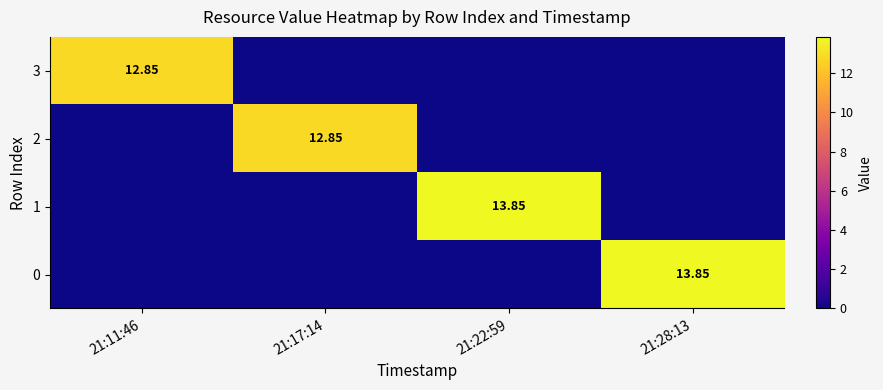

Rank the series by their maximum value, from highest to lowest.

1, 0, 3, 2